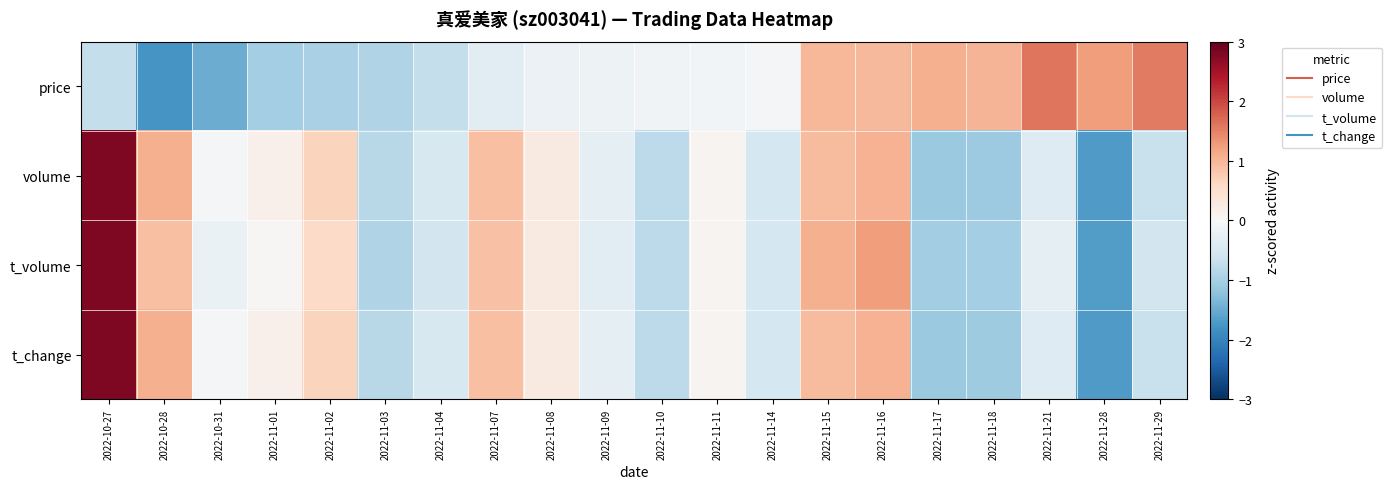

Reading right to left, list all the values displayed in this chart.

price: 2022-11-29=1.6	2022-11-28=1.3	2022-11-21=1.6	2022-11-18=1.0	2022-11-17=1.1	2022-11-16=1.0	2022-11-15=1.0	2022-11-14=-0.1	2022-11-11=-0.1	2022-11-10=-0.1	2022-11-09=-0.2	2022-11-08=-0.2	2022-11-07=-0.3	2022-11-04=-0.7	2022-11-03=-0.9	2022-11-02=-1.0	2022-11-01=-1.0	2022-10-31=-1.5	2022-10-28=-1.8	2022-10-27=-0.7
volume: 2022-11-29=-0.7	2022-11-28=-1.7	2022-11-21=-0.4	2022-11-18=-1.1	2022-11-17=-1.1	2022-11-16=1.0	2022-11-15=1.0	2022-11-14=-0.5	2022-11-11=0.1	2022-11-10=-0.8	2022-11-09=-0.3	2022-11-08=0.3	2022-11-07=0.9	2022-11-04=-0.5	2022-11-03=-0.8	2022-11-02=0.7	2022-11-01=0.2	2022-10-31=-0.1	2022-10-28=1.1	2022-10-27=2.8
t_volume: 2022-11-29=-0.5	2022-11-28=-1.7	2022-11-21=-0.3	2022-11-18=-1.0	2022-11-17=-1.1	2022-11-16=1.3	2022-11-15=1.1	2022-11-14=-0.5	2022-11-11=0.1	2022-11-10=-0.8	2022-11-09=-0.3	2022-11-08=0.3	2022-11-07=0.9	2022-11-04=-0.6	2022-11-03=-0.9	2022-11-02=0.6	2022-11-01=0.0	2022-10-31=-0.2	2022-10-28=0.9	2022-10-27=2.8
t_change: 2022-11-29=-0.7	2022-11-28=-1.7	2022-11-21=-0.4	2022-11-18=-1.1	2022-11-17=-1.1	2022-11-16=1.0	2022-11-15=1.0	2022-11-14=-0.5	2022-11-11=0.1	2022-11-10=-0.8	2022-11-09=-0.3	2022-11-08=0.3	2022-11-07=0.9	2022-11-04=-0.5	2022-11-03=-0.8	2022-11-02=0.7	2022-11-01=0.2	2022-10-31=-0.1	2022-10-28=1.1	2022-10-27=2.8